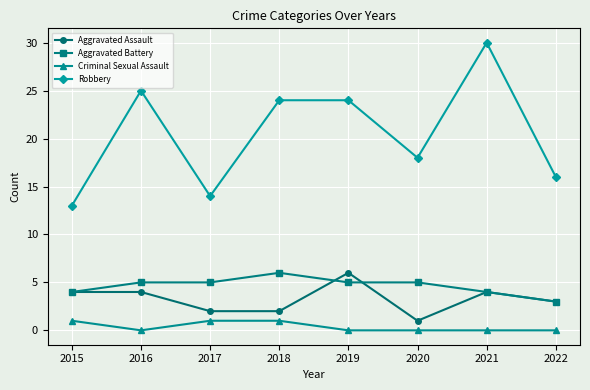

What is the total value across all series at 2017?

22